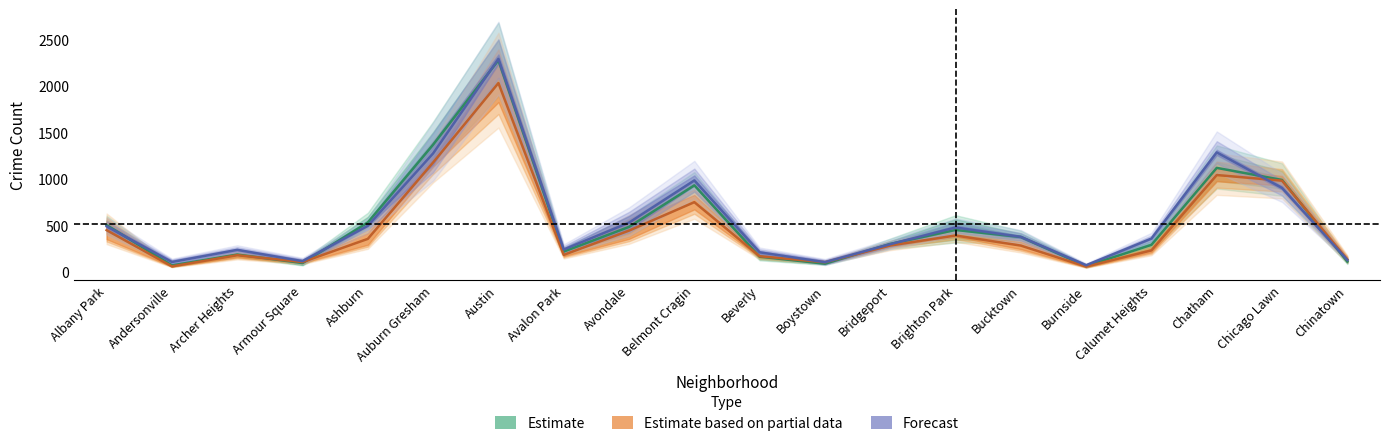

How many categories are shown in the chart?

20